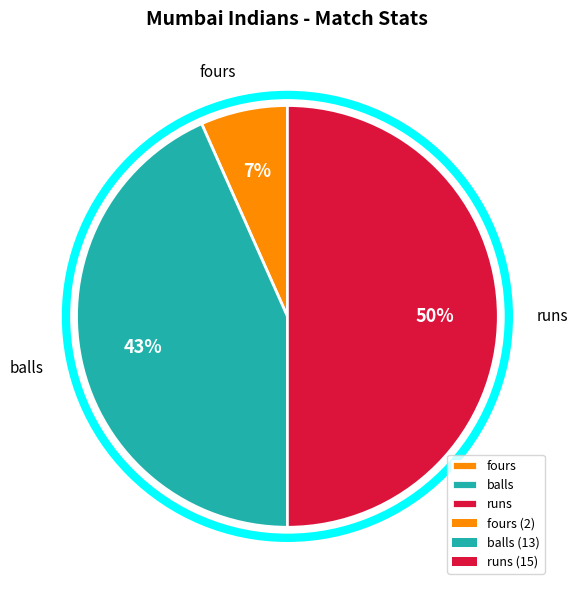

Combined, do balls and runs account for over 50%?

Yes